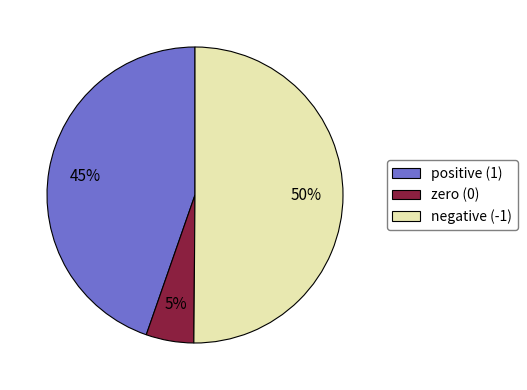

To the nearest percent, what portion does negative (-1) represent?

50%